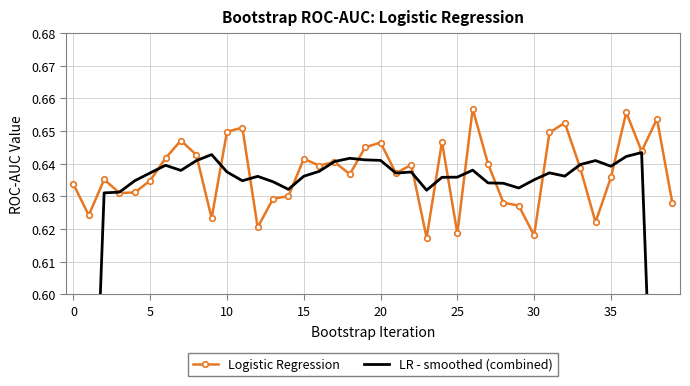

How many intersections are there between Logistic Regression and LR - smoothed (combined)?

18